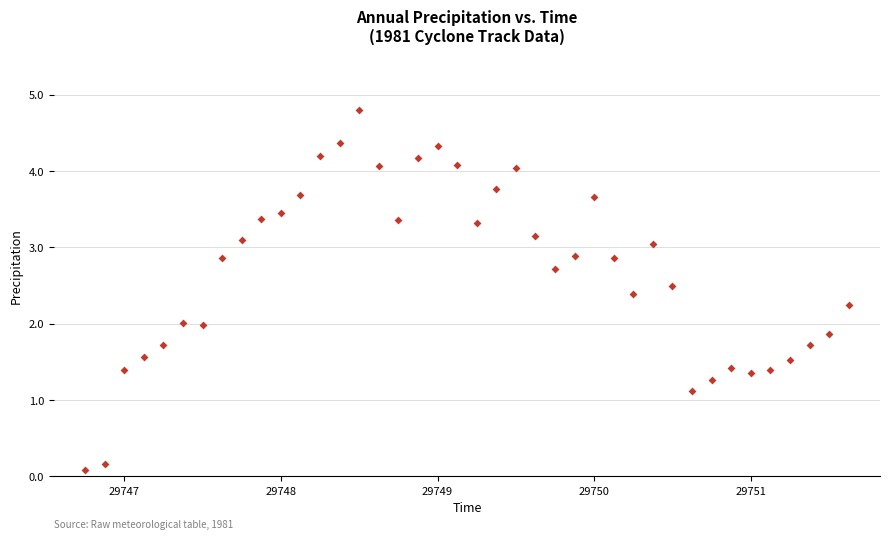

What is the range of Y values (max minus min)?

4.7